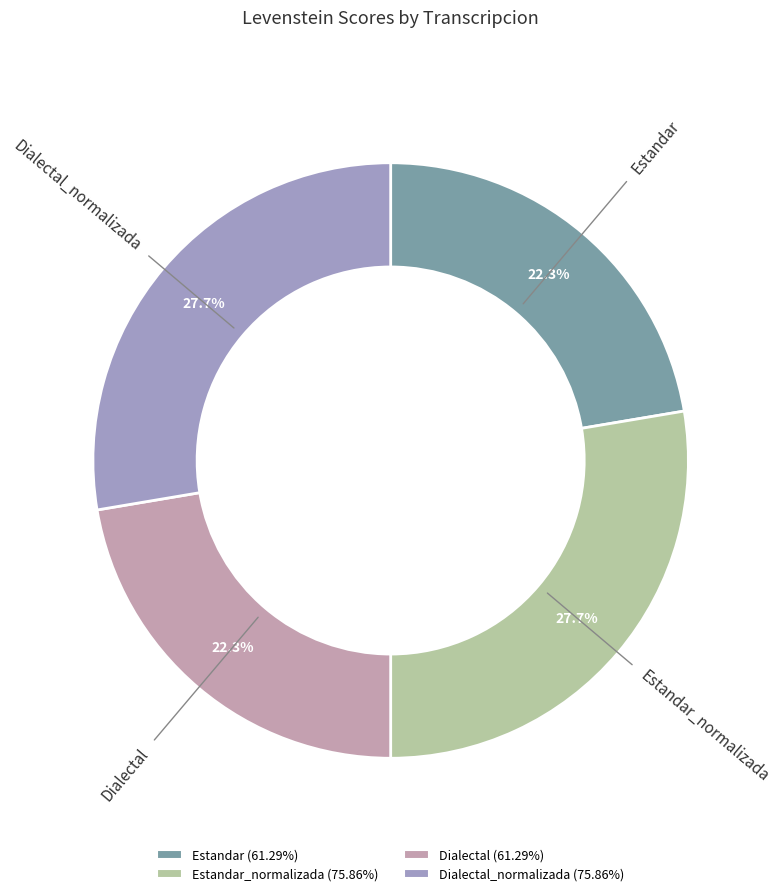

How many slices are in this pie chart?

4